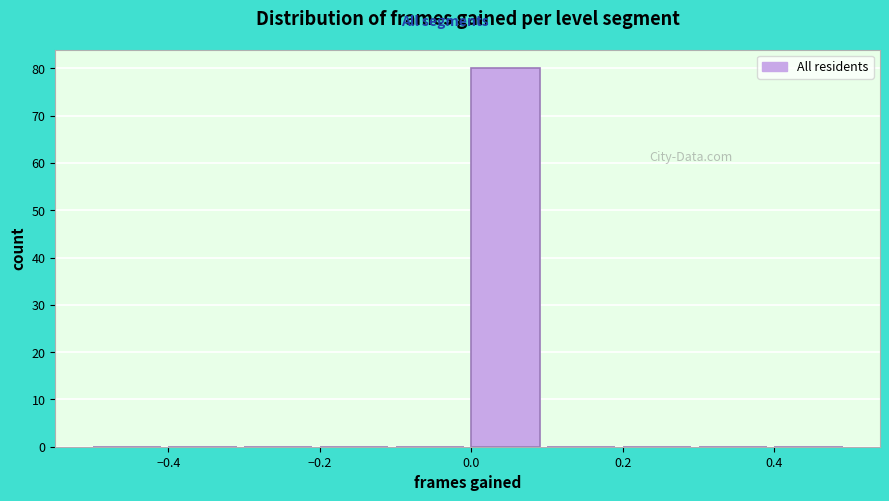

What is the height of the bar covering 0.0 to 0.1 on the x-axis? The values are not printed on the chart, so give them approximately, as read against the axis.

80